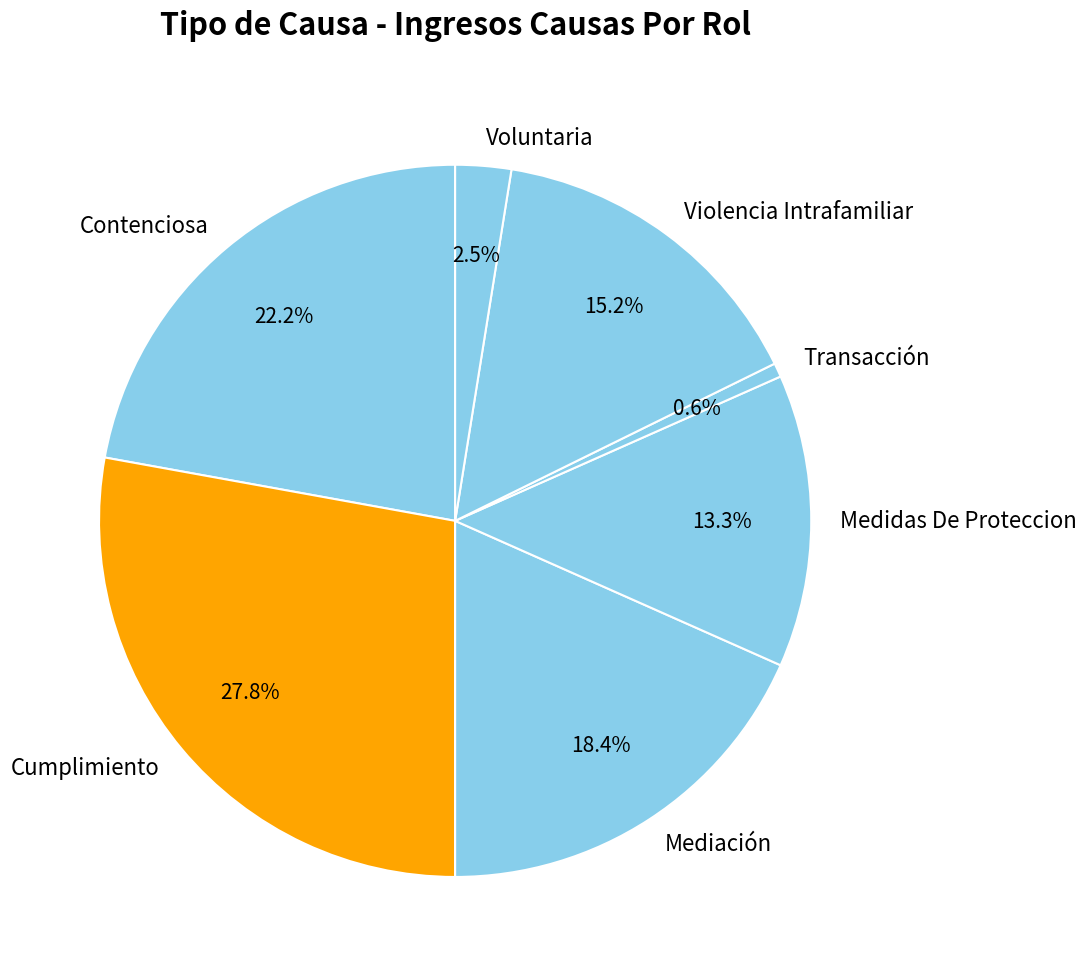

Does Contenciosa account for over 50% of the chart?

No